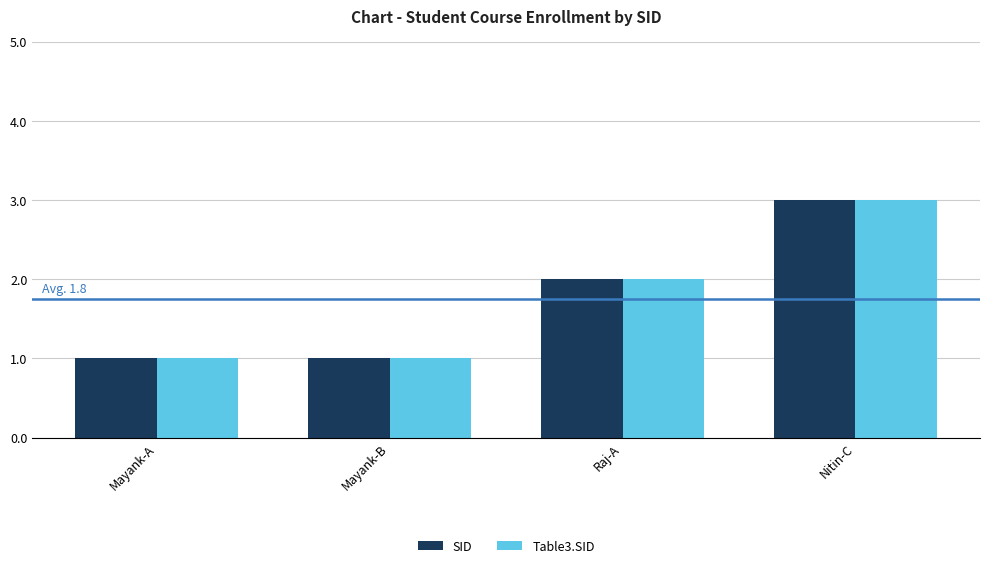

How many Table3.SID values are between 1 and 3?

4